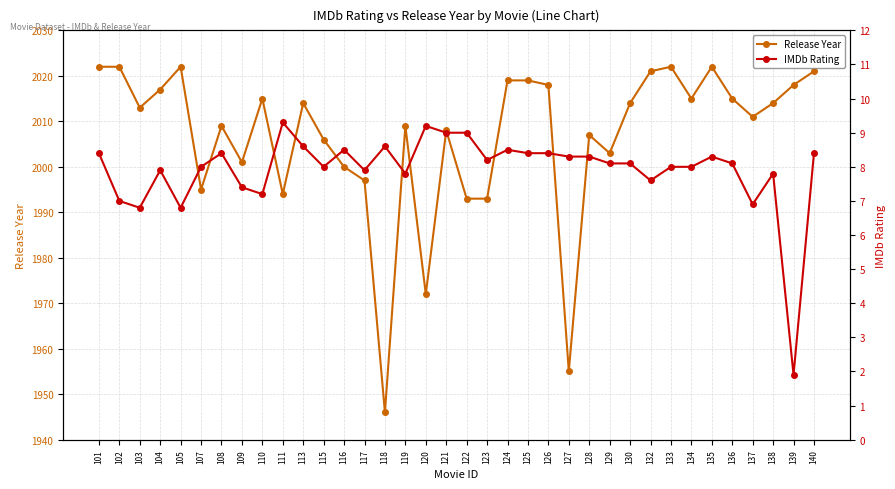

The Release Year series shows 794.9 at 101. True or false?

False